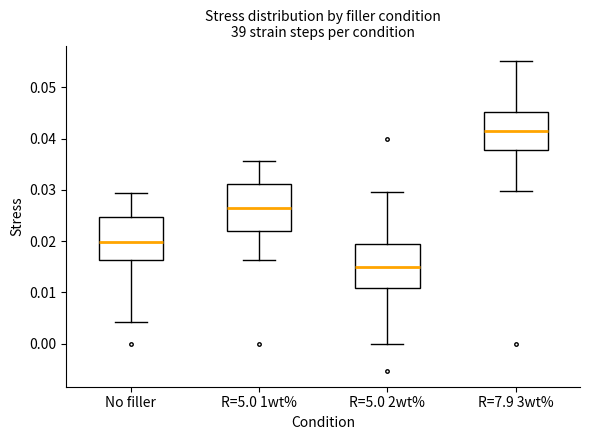

Which box's median line is the lowest?

R=5.0 2wt%